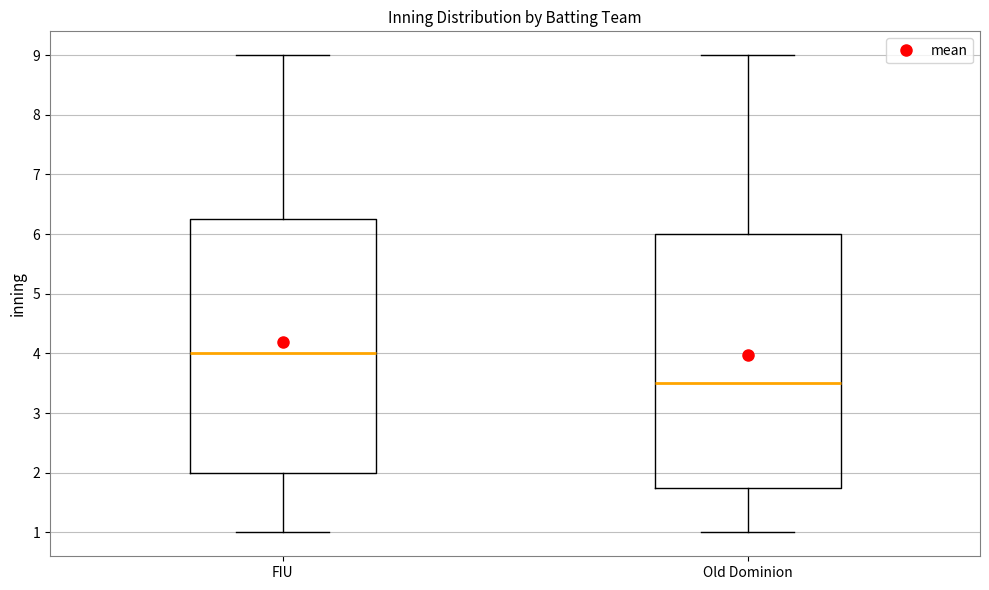

Which box has the highest median line?

FIU